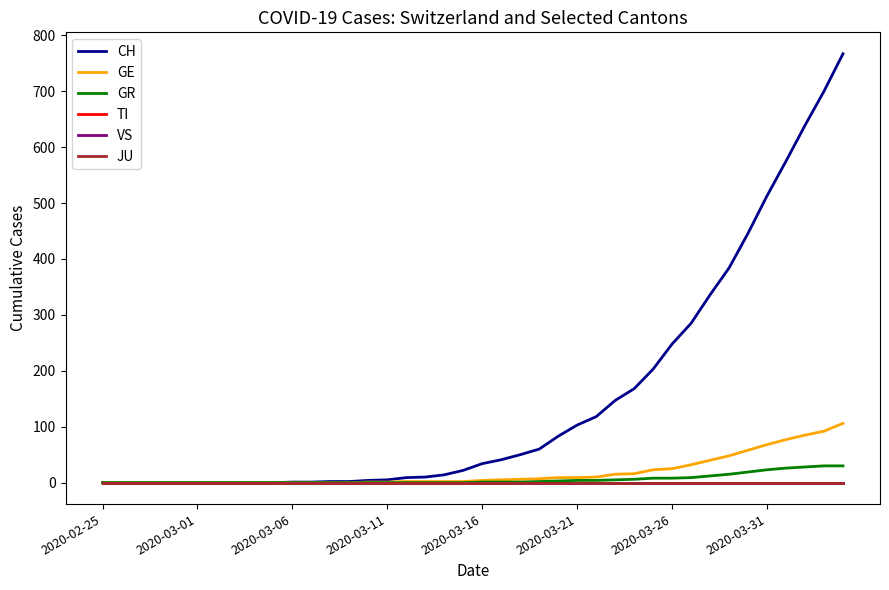

Which series has the widest spread of values?

CH